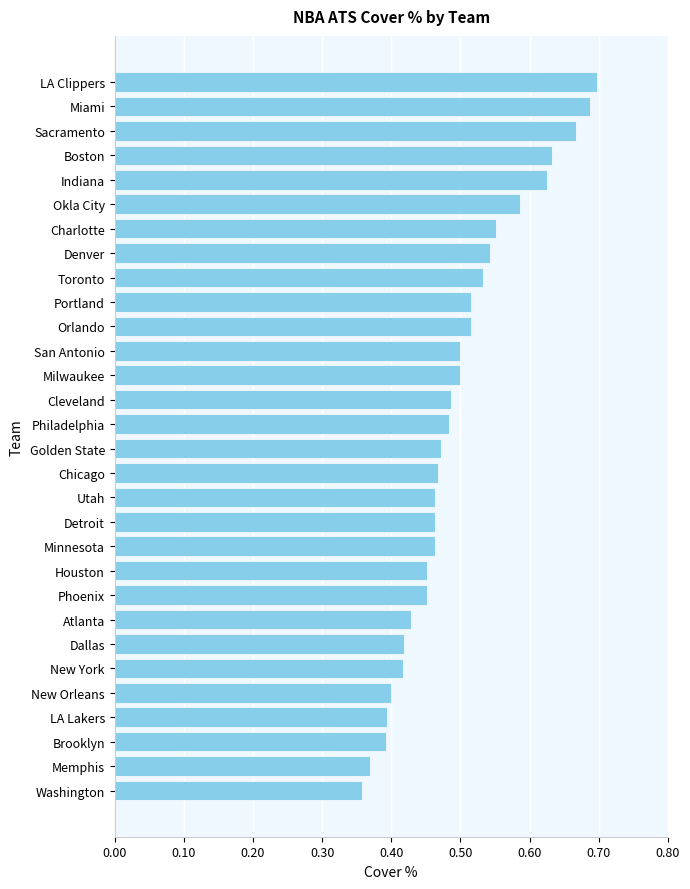

The value at Orlando is 0.8. True or false?

False